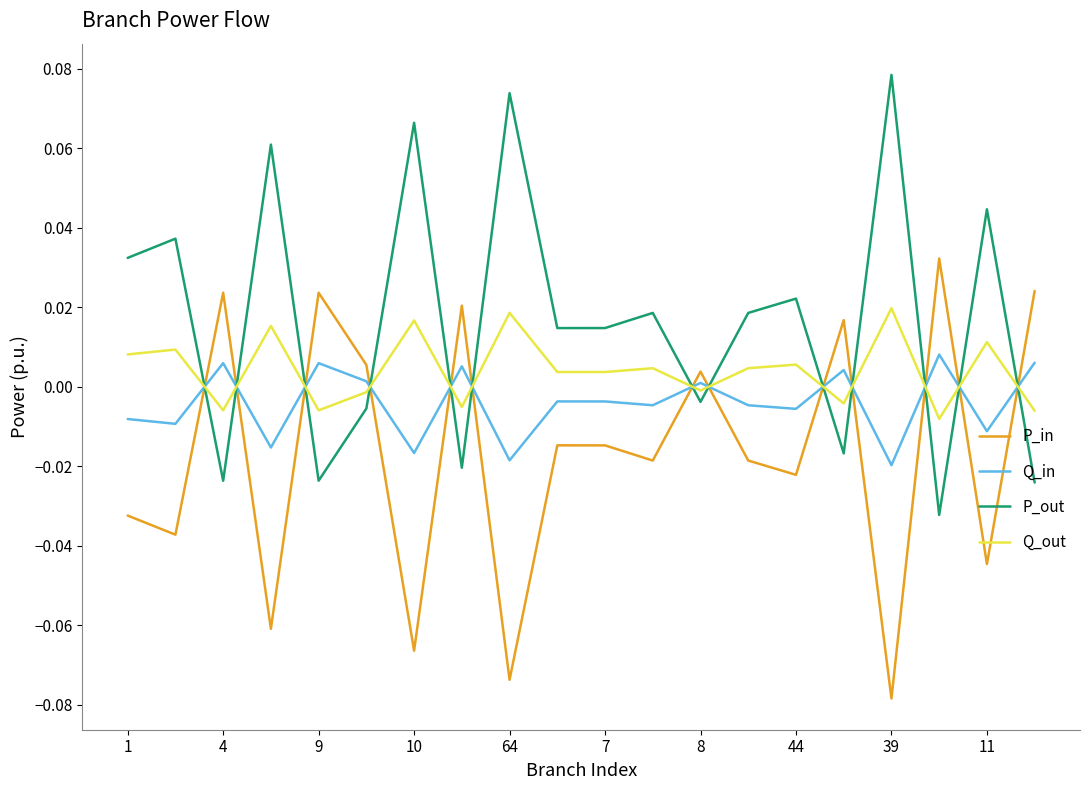

At how many categories does at least one series exceed 0?

20